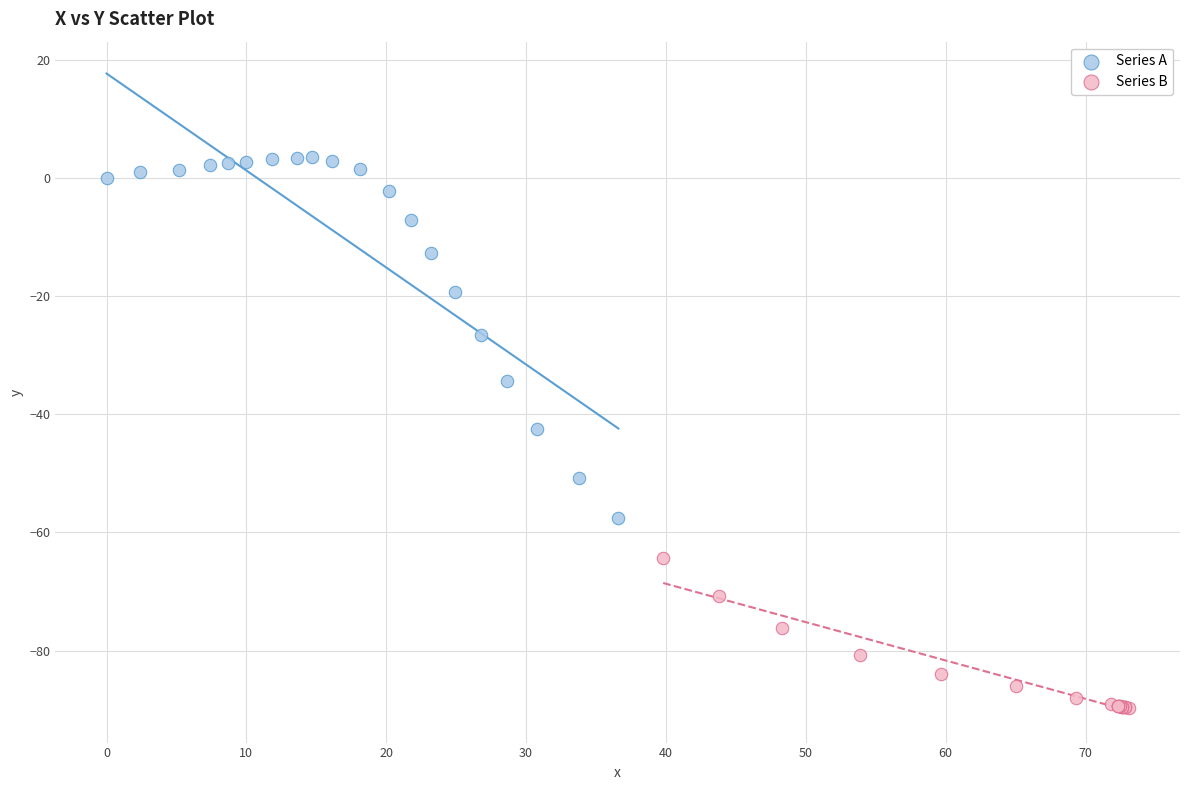

Which series reaches the minimum Y coordinate?

Series B